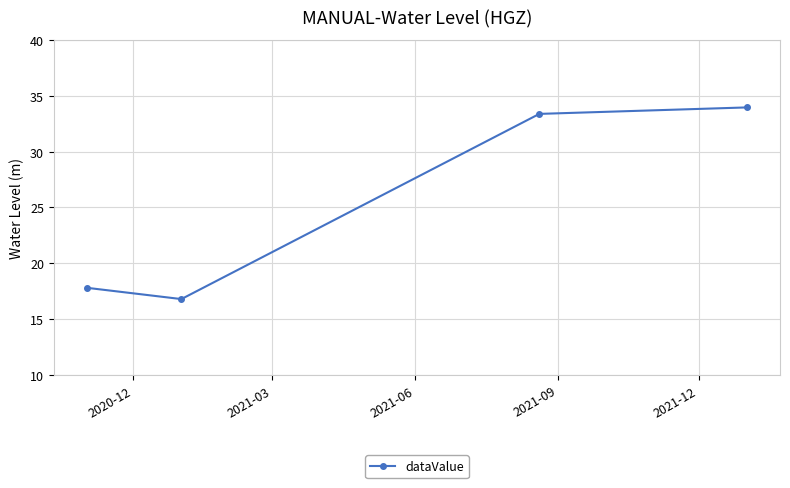

Reading left to right, list all the values displayed in this chart.

17.8	16.8	33.4	34.0